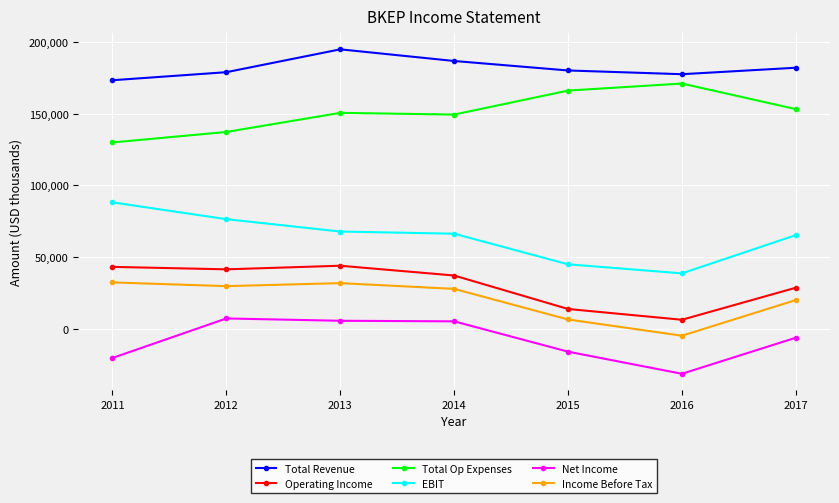

What is the value of the EBIT point at the 5th from the left?

45100